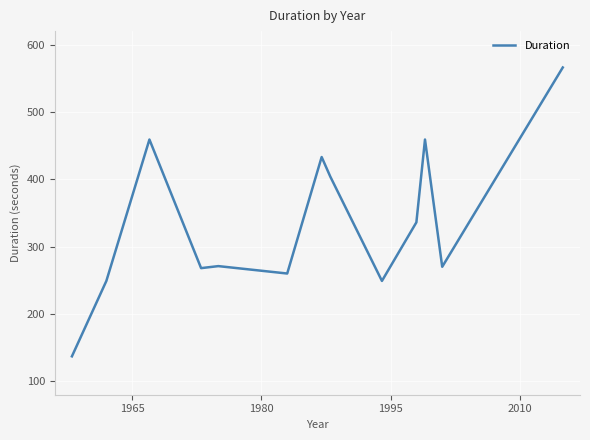

Does the chart have visible grid lines?

Yes